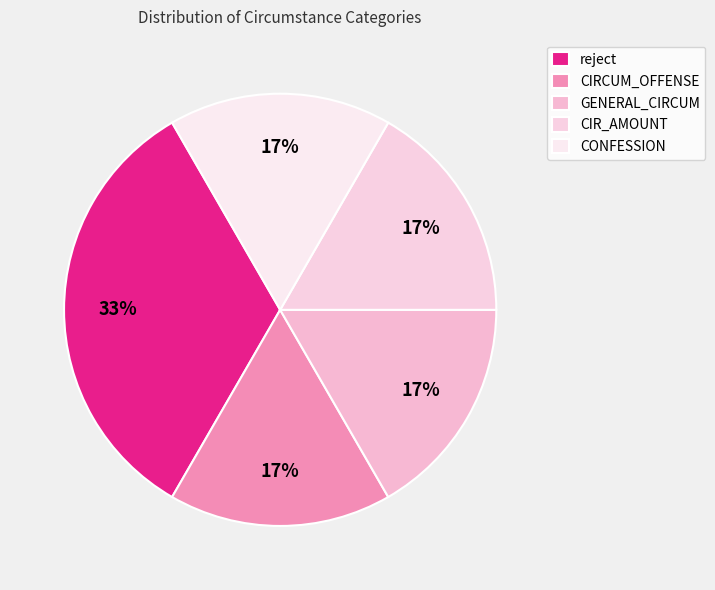

Approximately how many times larger is the value at CONFESSION compared to reject?

0.5